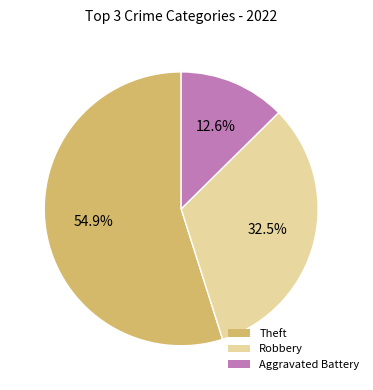

The Theft slice represents 55% of the pie. True or false?

True